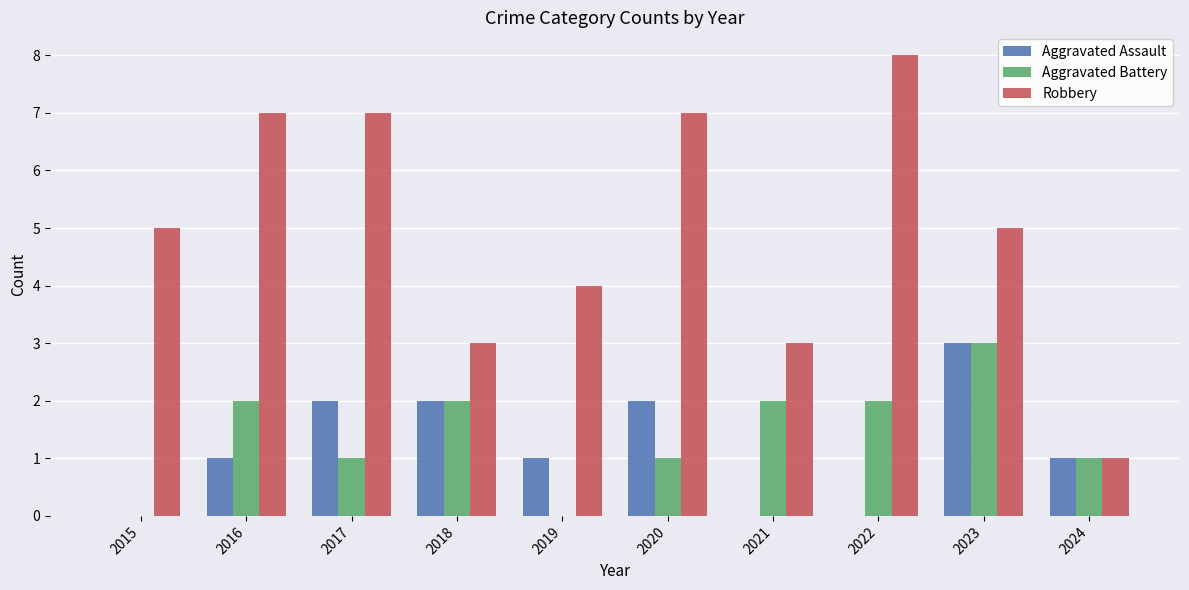

Is the value of Aggravated Assault at 2016 greater than the value of Aggravated Battery at 2019?

Yes